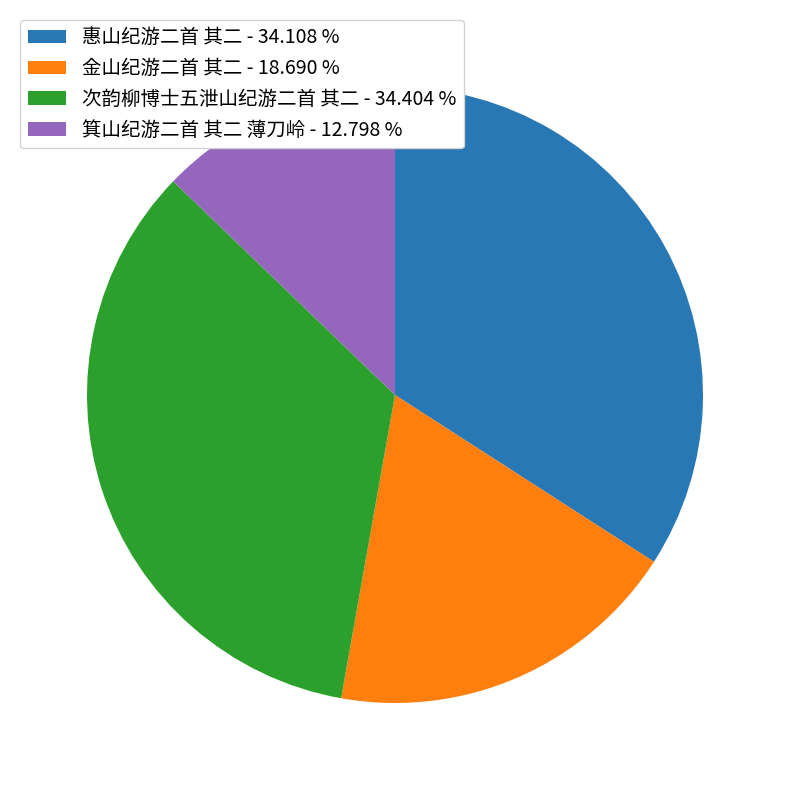

How many slices are in this pie chart?

4